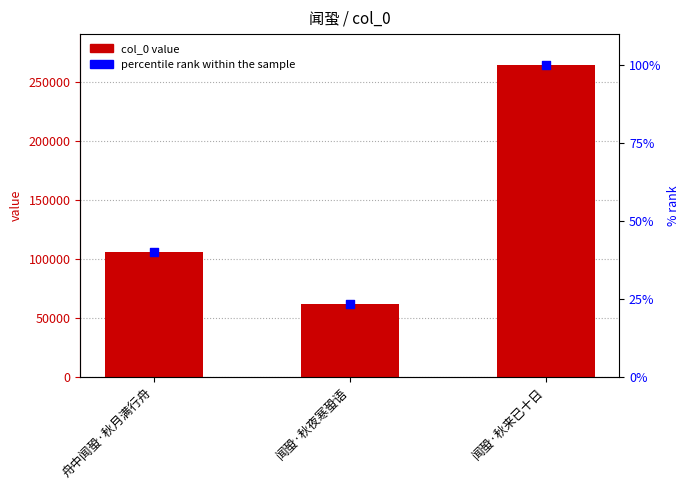

Which series has the largest Y range (max minus min)?

col_0